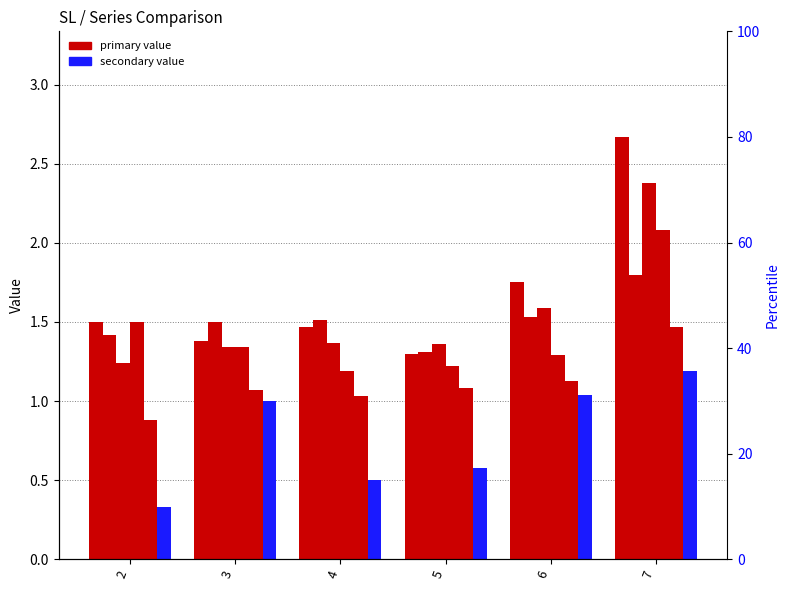

At which label does 6 first exceed 1?

3